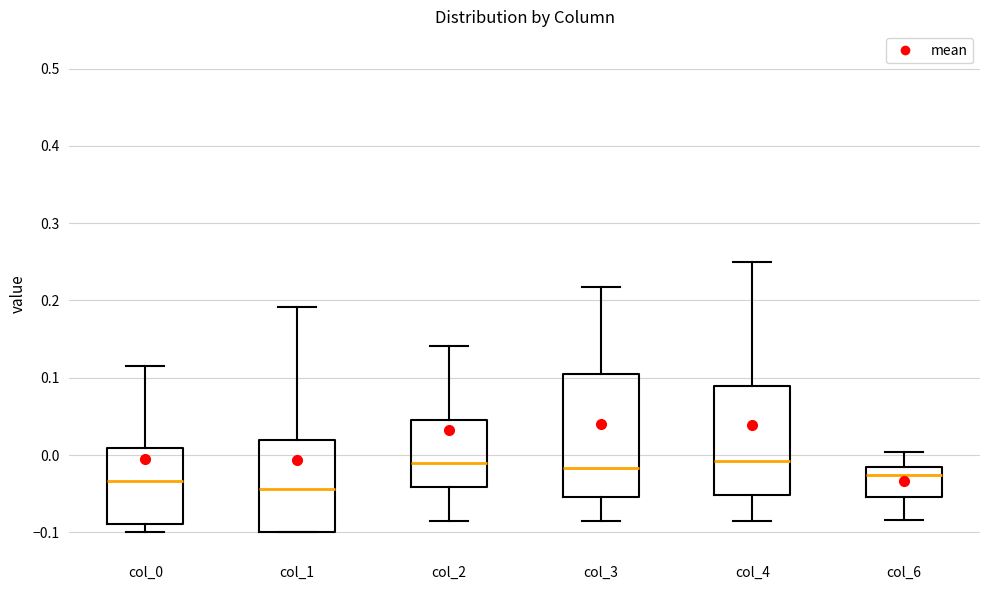

Reading left to right, read every box against the y-axis: the position of its median line, the range the box covers, and the ends of its whiskers. The values are not printed on the chart, so give them approximately, as read against the axis.

col_0: median -0.03, box -0.09 to 0.01, whiskers -0.10 to 0.12
col_1: median -0.04, box -0.10 to 0.02, whiskers -0.10 to 0.19
col_2: median -0.01, box -0.04 to 0.05, whiskers -0.09 to 0.14
col_3: median -0.02, box -0.05 to 0.10, whiskers -0.08 to 0.22
col_4: median -0.01, box -0.05 to 0.09, whiskers -0.09 to 0.25
col_6: median -0.03, box -0.05 to -0.01, whiskers -0.08 to 0.00